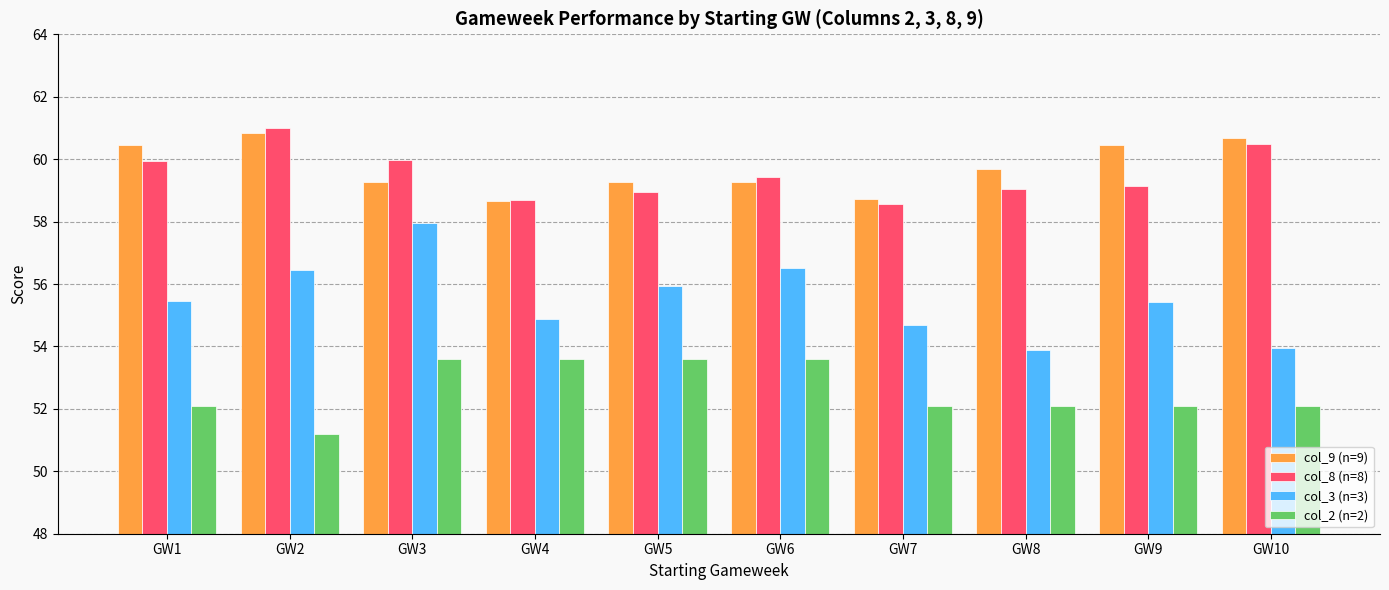

How many series are shown in this chart?

4